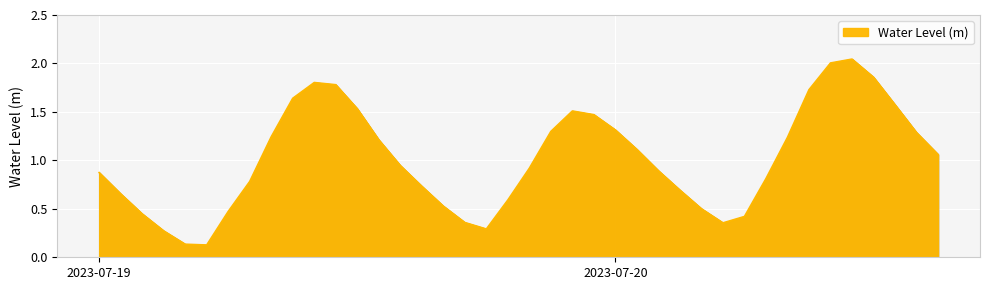

What is the maximum value shown in the chart?

2.0